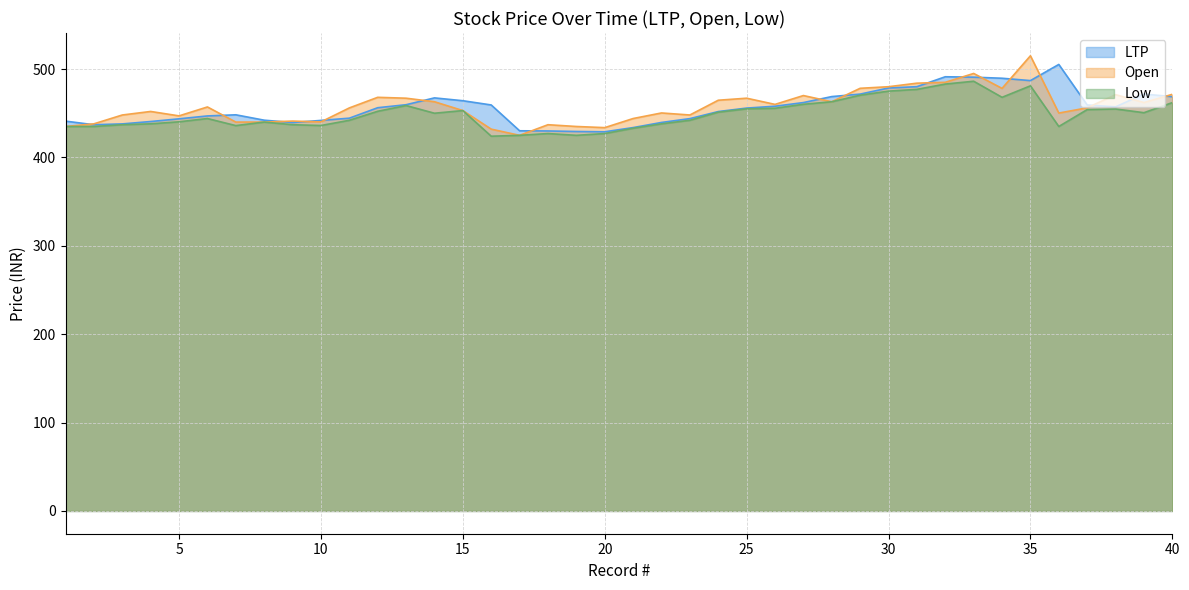

In Low, how many points are lower than both neighbors (excluding endpoints)?

8